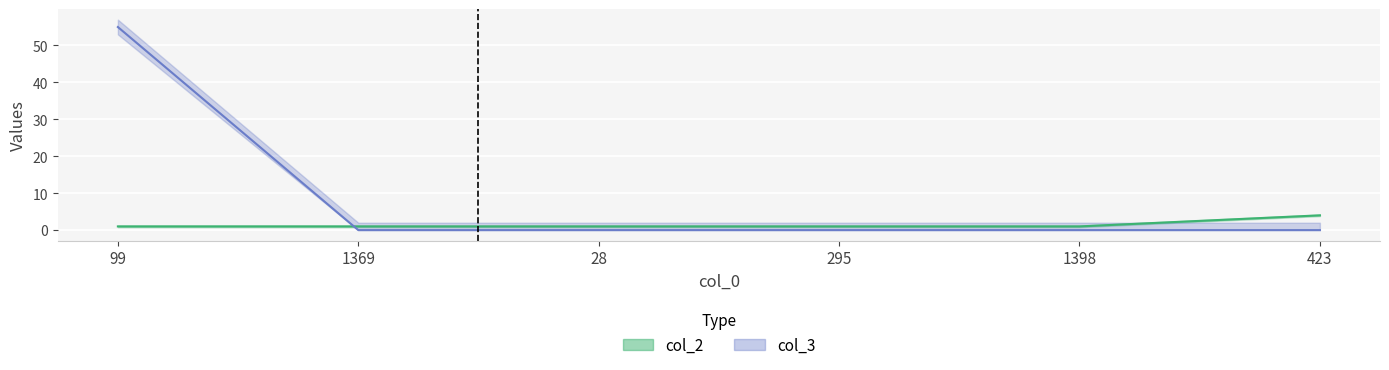

The value of col_3 at 1398 is 0. True or false?

True